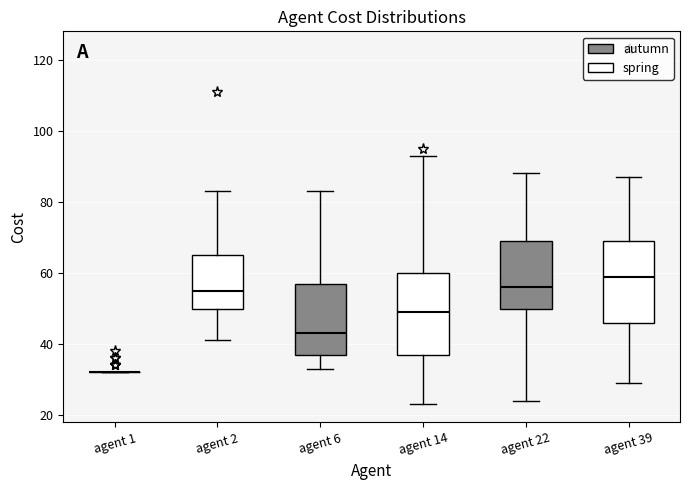

Reading left to right, read every box against the y-axis: the position of its median line, the range the box covers, and the ends of its whiskers. The values are not printed on the chart, so give them approximately, as read against the axis.

agent 1: box collapsed to a line at 32, whiskers 32 to 32
agent 2: median 56, box 50 to 66, whiskers 42 to 84
agent 6: median 44, box 38 to 58, whiskers 34 to 84
agent 14: median 50, box 38 to 60, whiskers 24 to 94
agent 22: median 56, box 50 to 70, whiskers 24 to 88
agent 39: median 60, box 46 to 70, whiskers 30 to 88